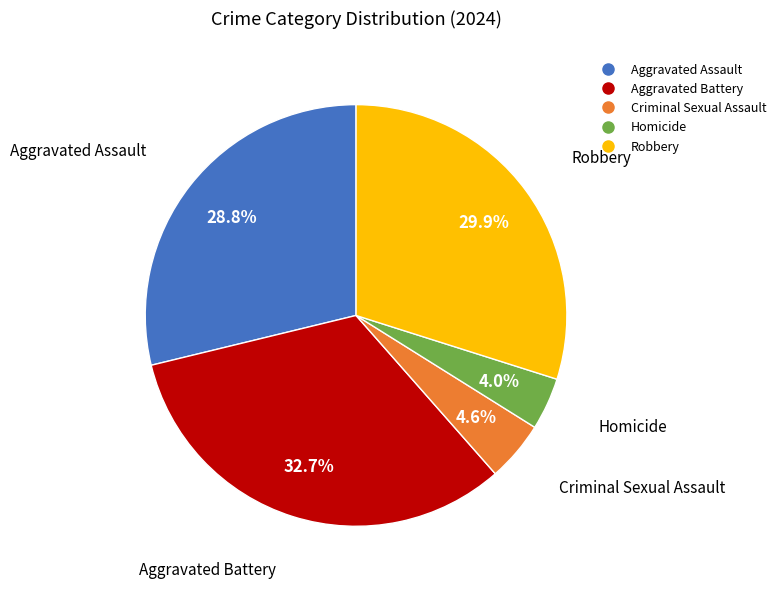

Is Homicide the majority of the pie?

No